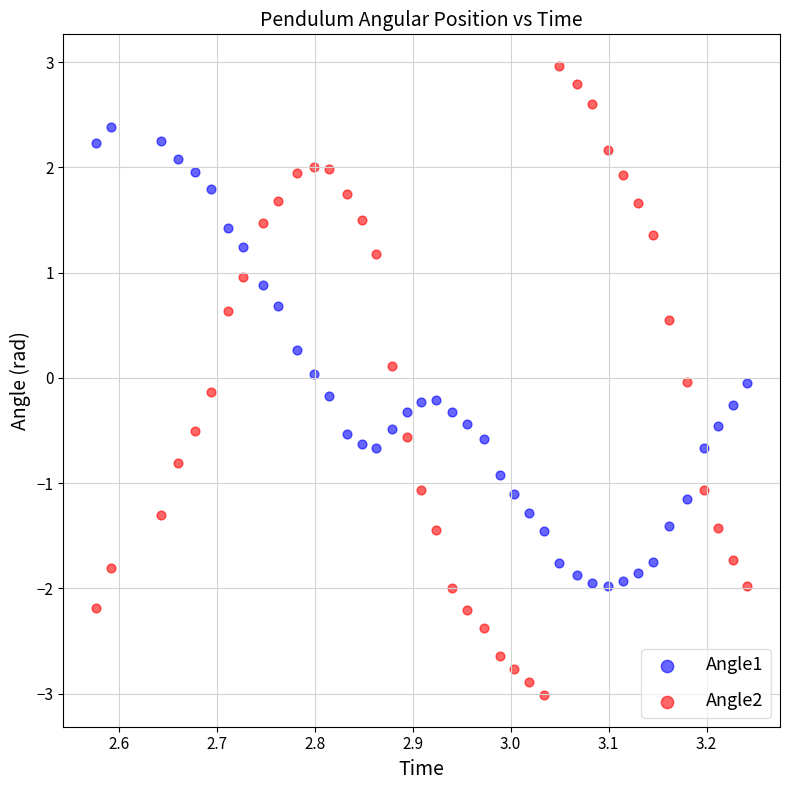

Which series contains the highest Y value?

Angle2